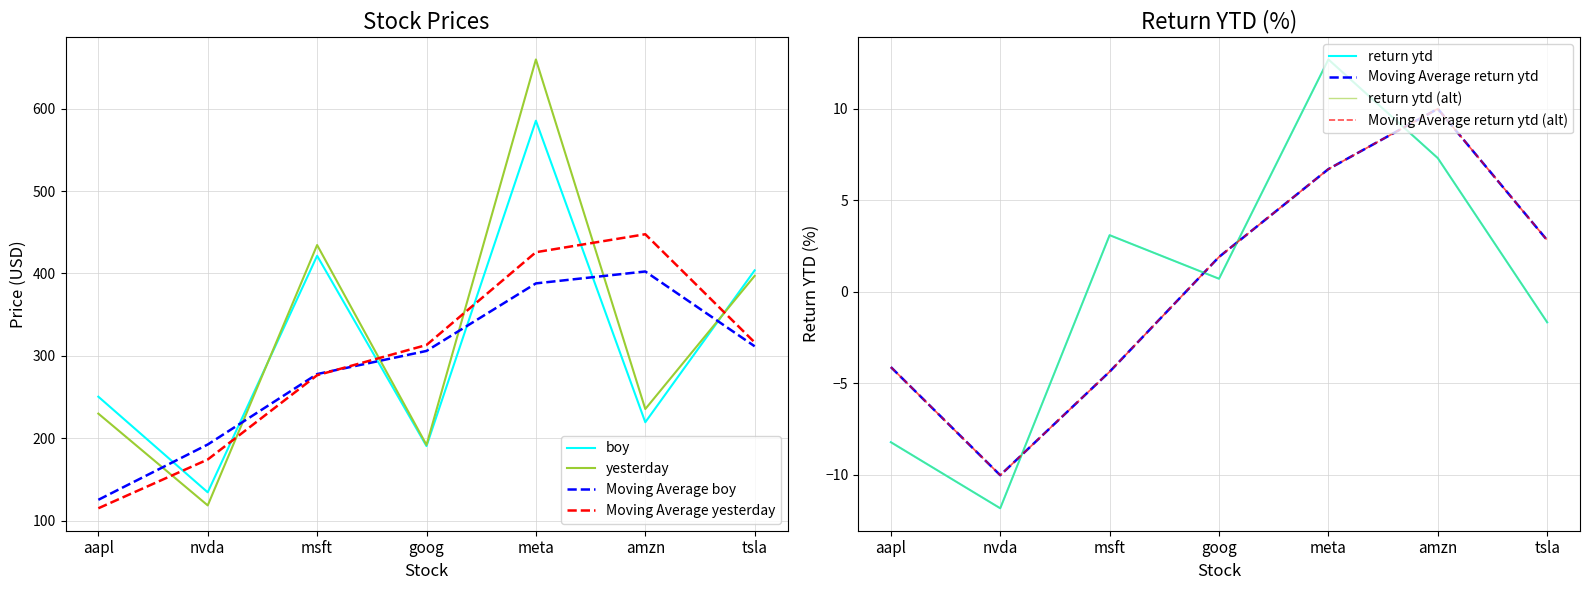

Reading left to right, list all the values displayed in this chart.

boy: 250.4	134.3	421.5	190.4	585.5	219.4	403.8
yesterday: 229.9	118.4	434.6	191.8	659.9	235.4	397.1
return ytd: -8.2	-11.8	3.1	0.7	12.7	7.3	-1.7